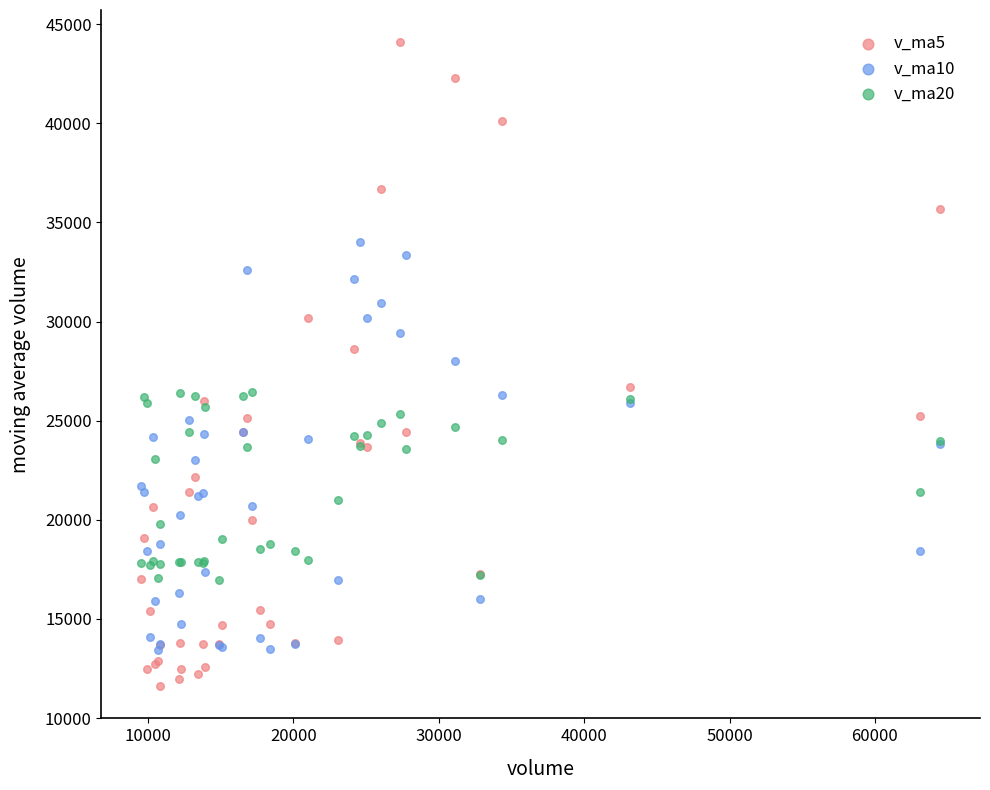

What are all the series names shown in the legend?

v_ma5, v_ma10, v_ma20